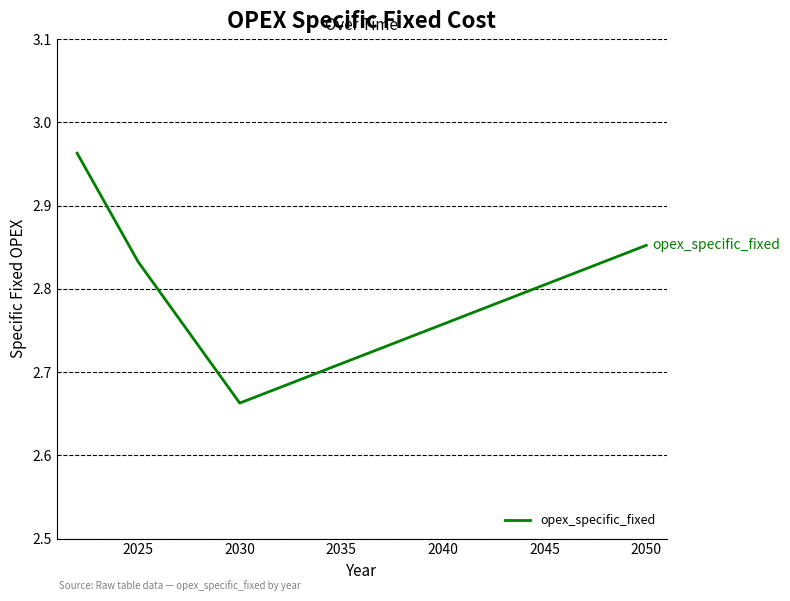

What is the sum of all values?

80.5